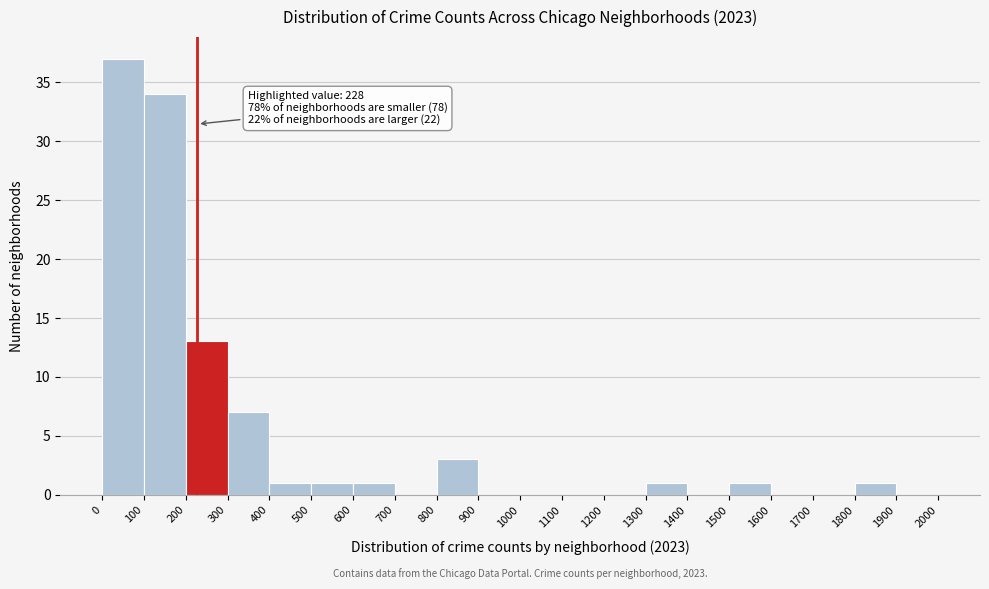

Over which range of the x-axis is the bar tallest?

0 to 100